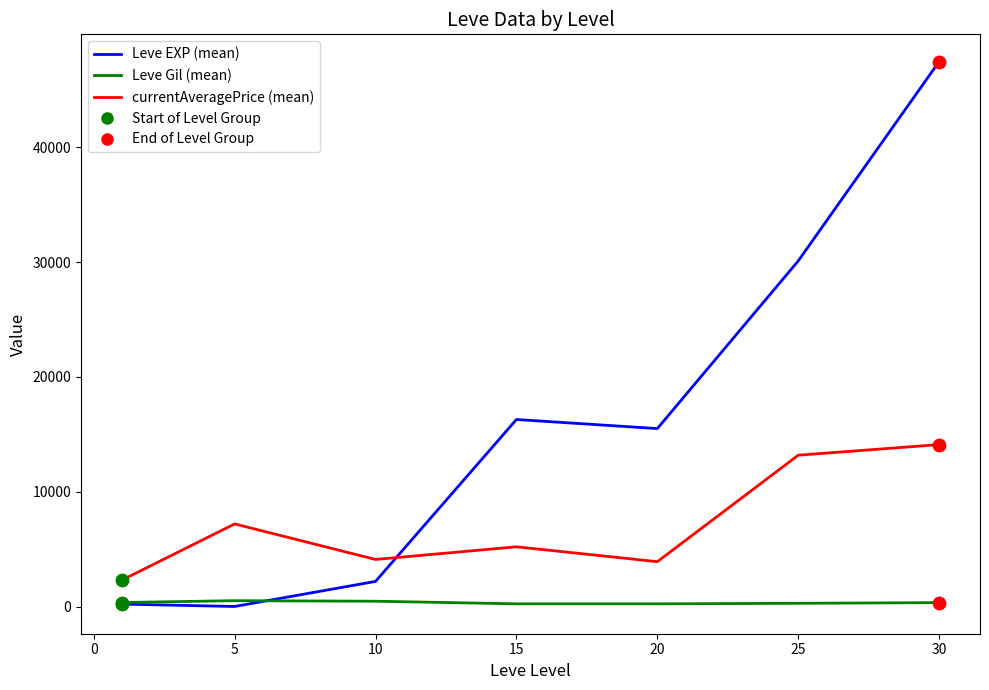

What is the greatest value displayed?

47467.5